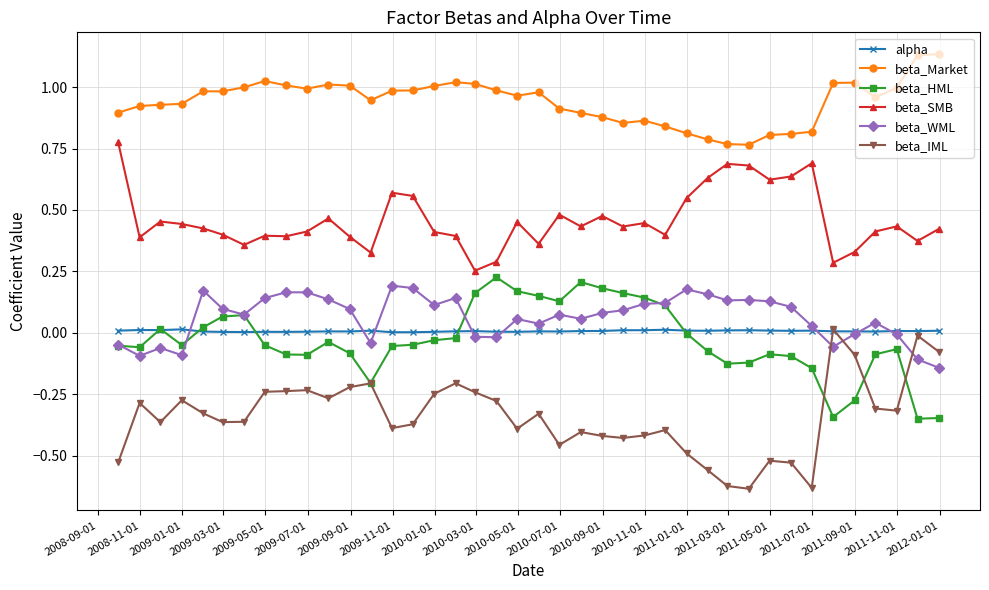

Which series has the largest total across all categories?

beta_Market